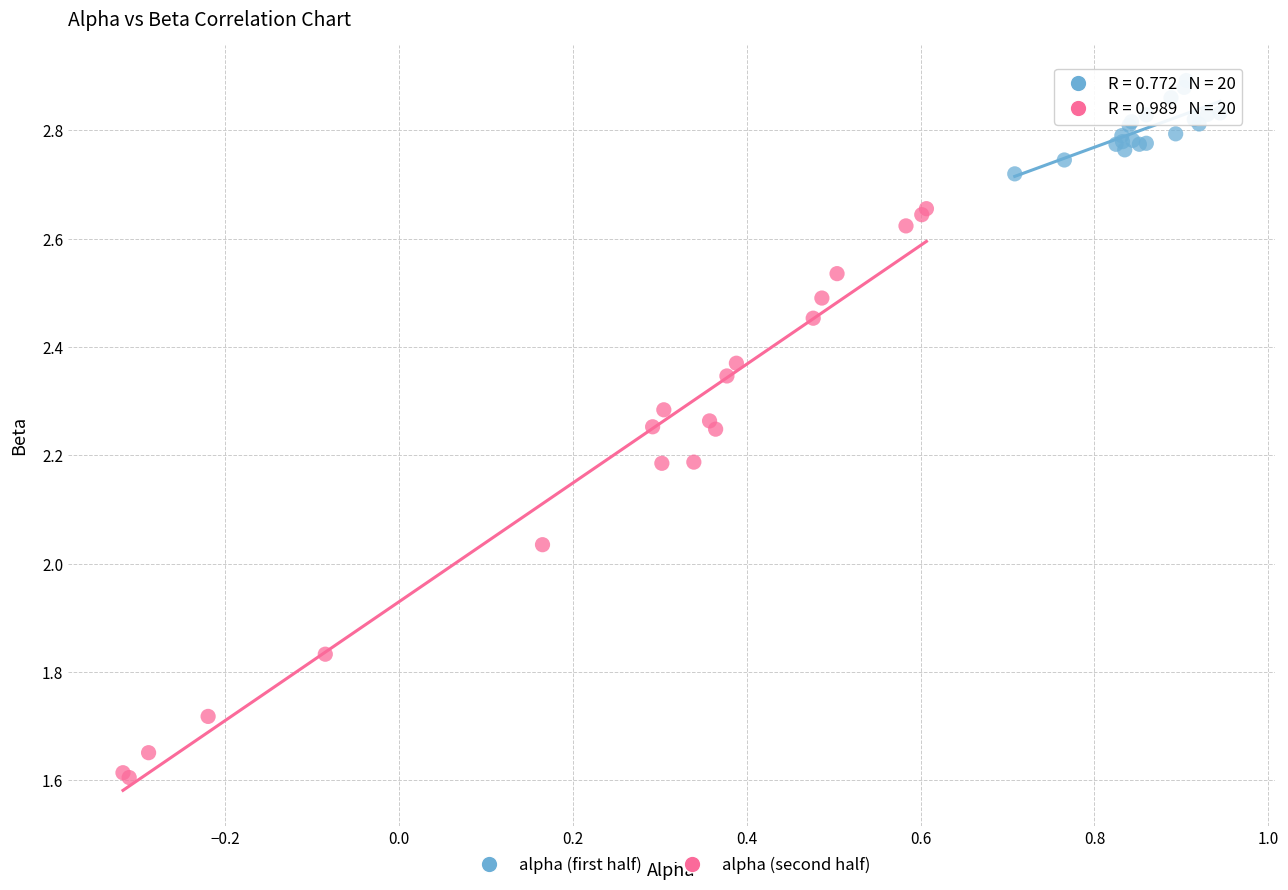

Which series reaches the maximum Y coordinate?

alpha (first half)